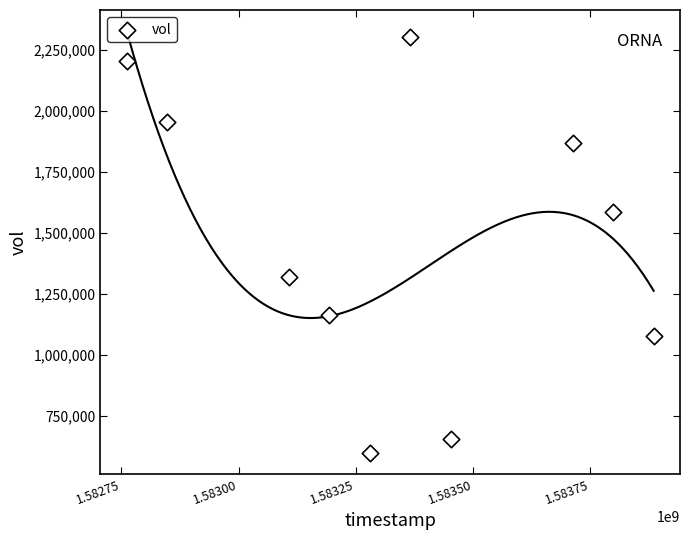

What is the range of X values (max minus min)?

1123200